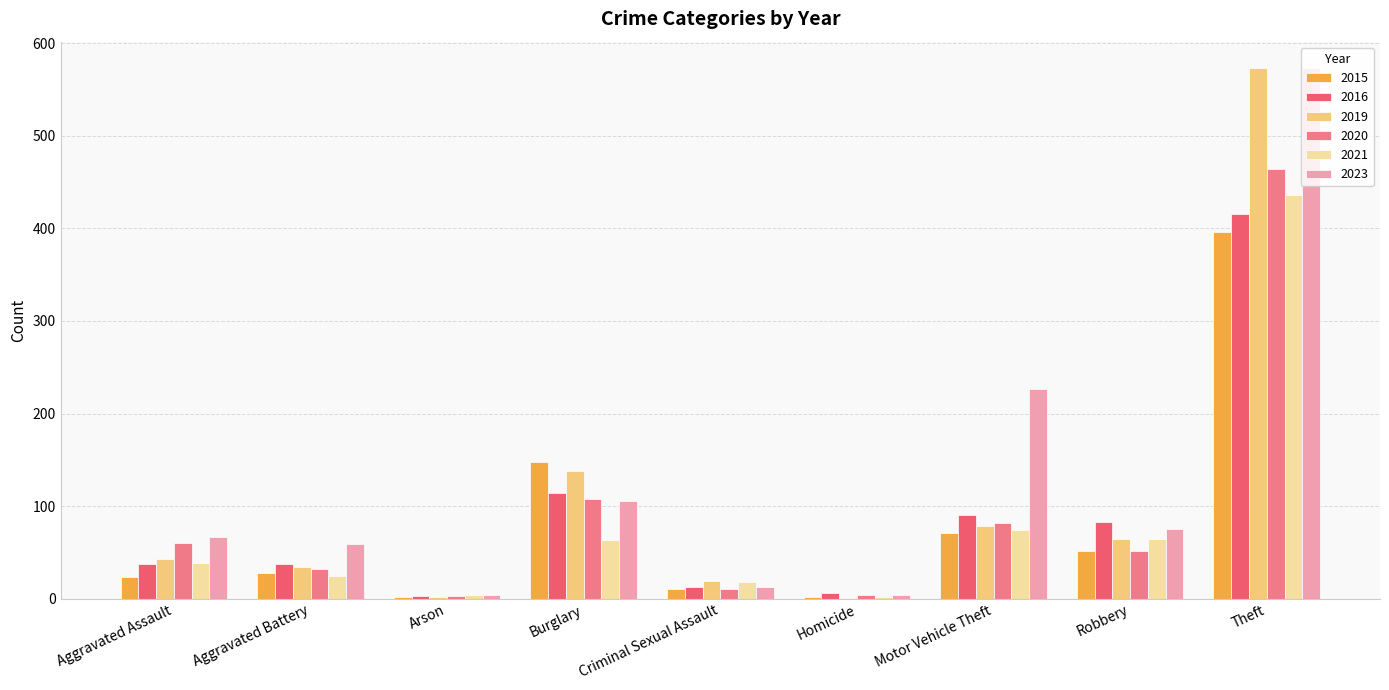

At which category does the chart reach its minimum across all series?

Homicide